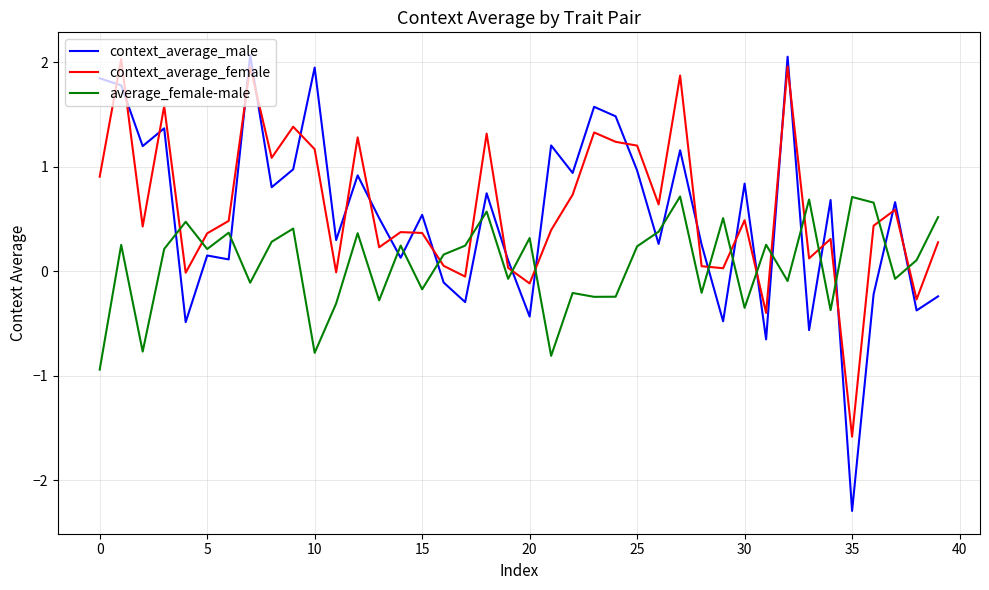

Which series has the widest spread of values?

context_average_male